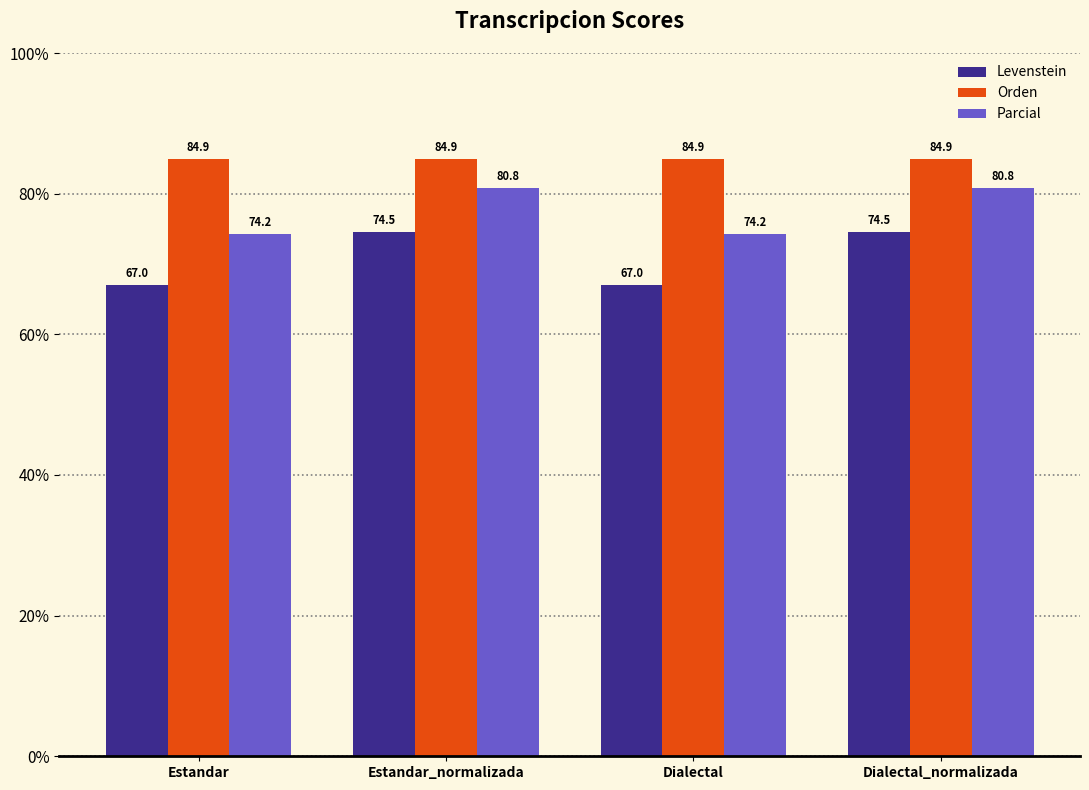

What is the lowest value of the Parcial series?

74.2